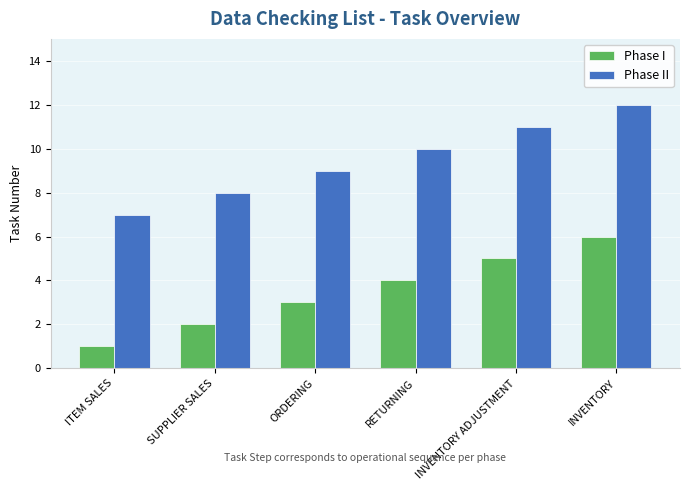

What is the sum of the Phase II values at RETURNING and ORDERING?

19